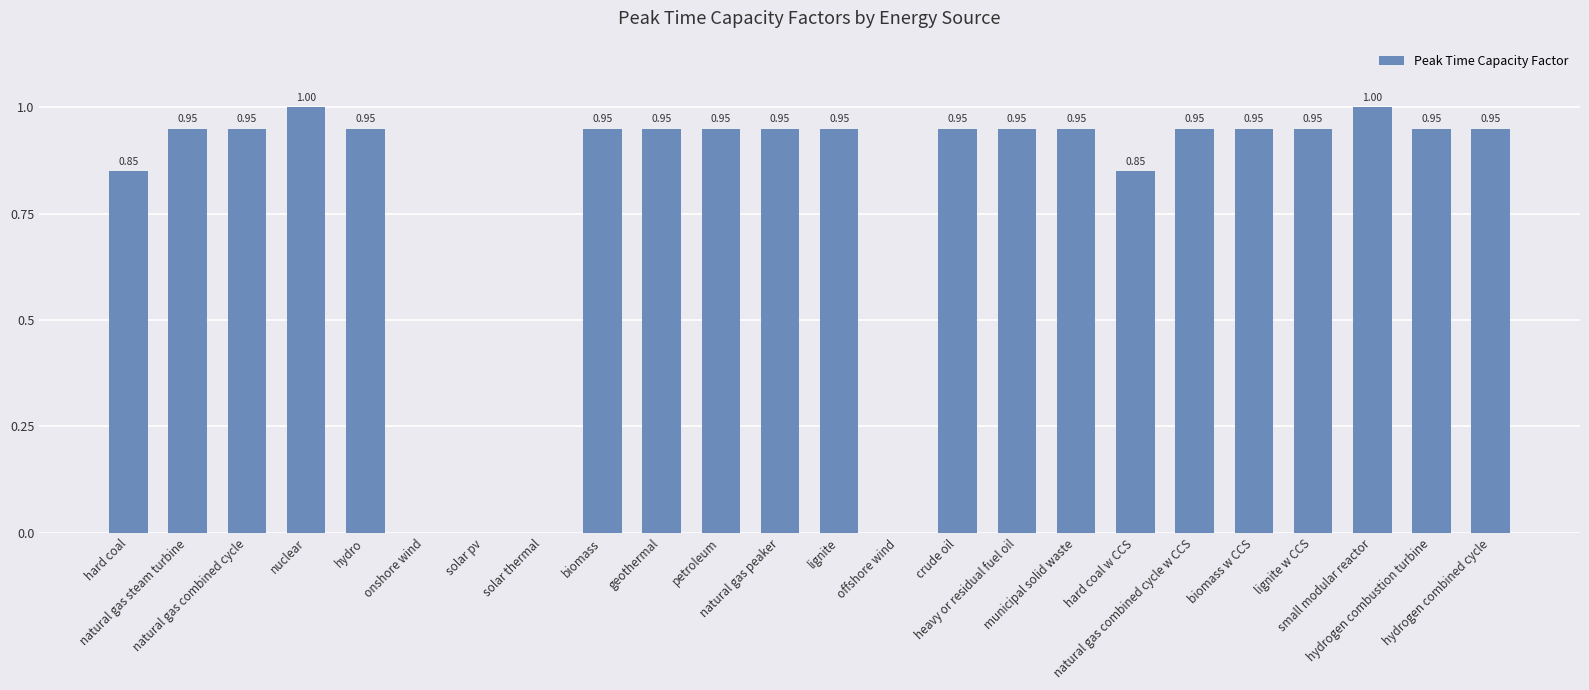

What is the sum of all values?

18.9